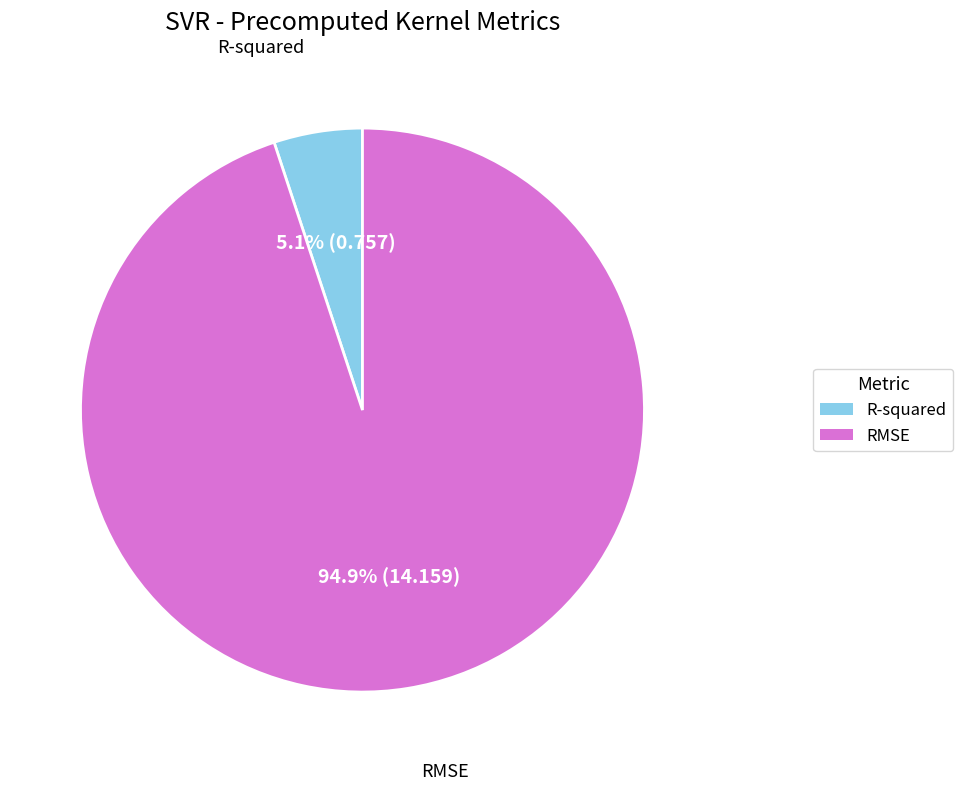

What is the majority slice?

RMSE